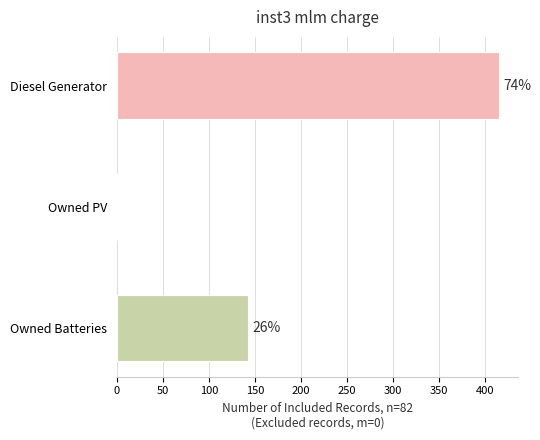

Are the bars horizontal?

Yes